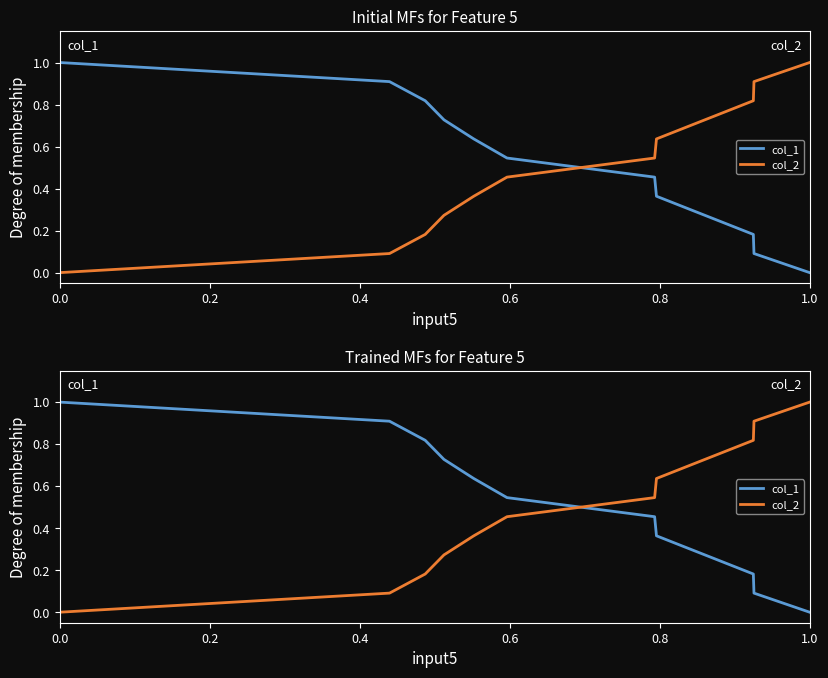

Count the number of data series in this chart.

2